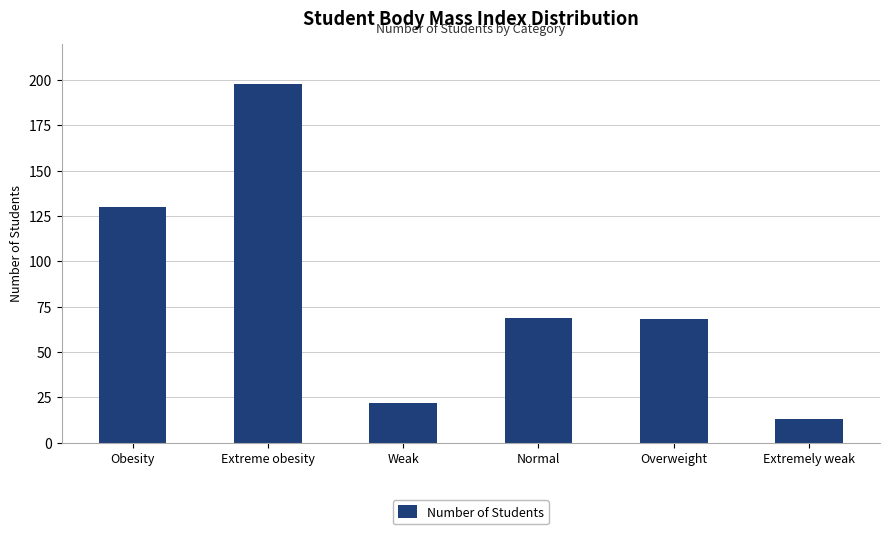

How many bars are there in total?

6